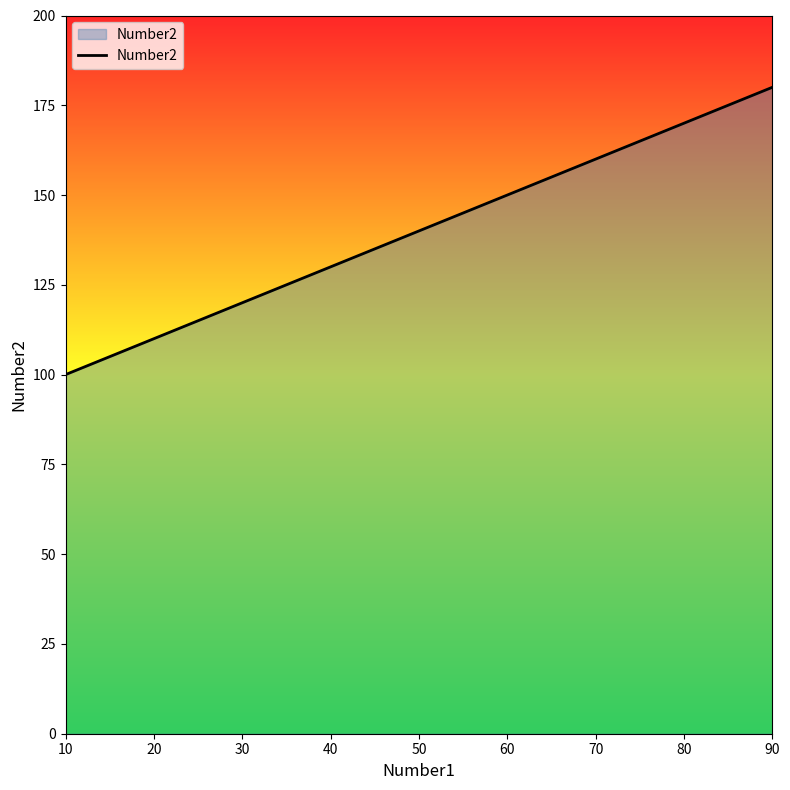

Which has a higher value, 60 or 50?

60